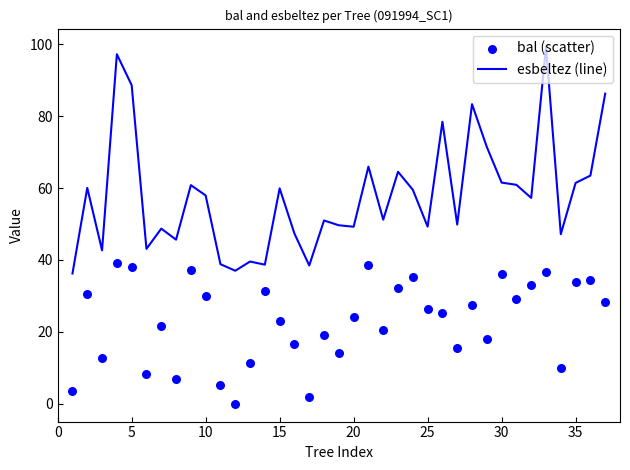

Which series contains the highest Y value?

esbeltez (line)